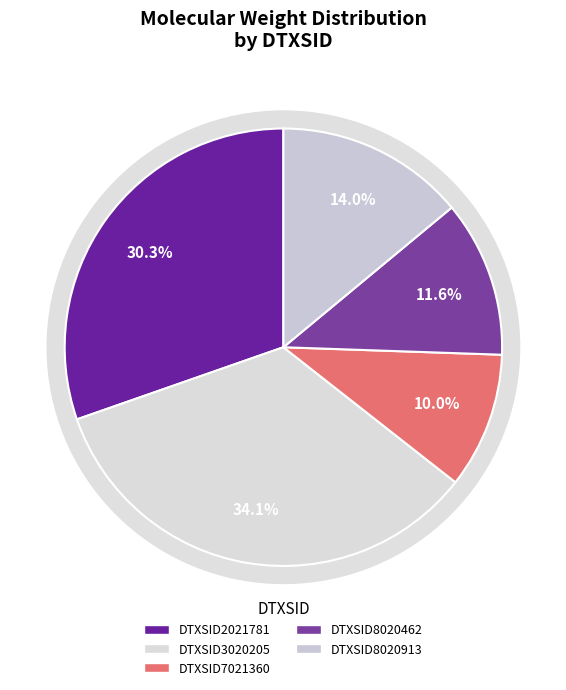

Which slice is the largest?

DTXSID3020205